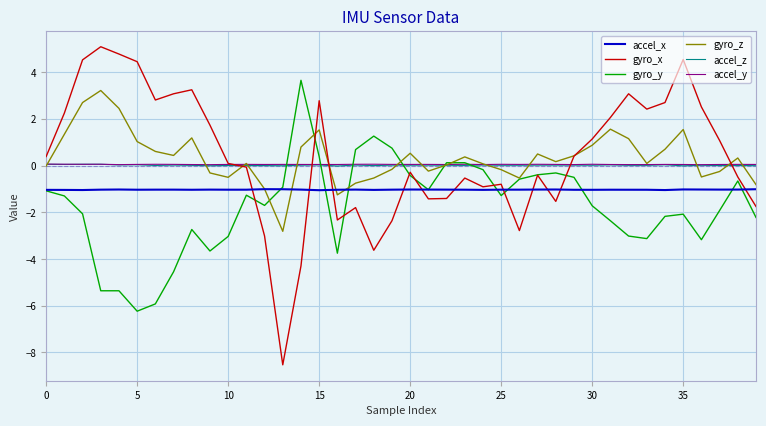

What is the highest value of the accel_x series?

-1.0